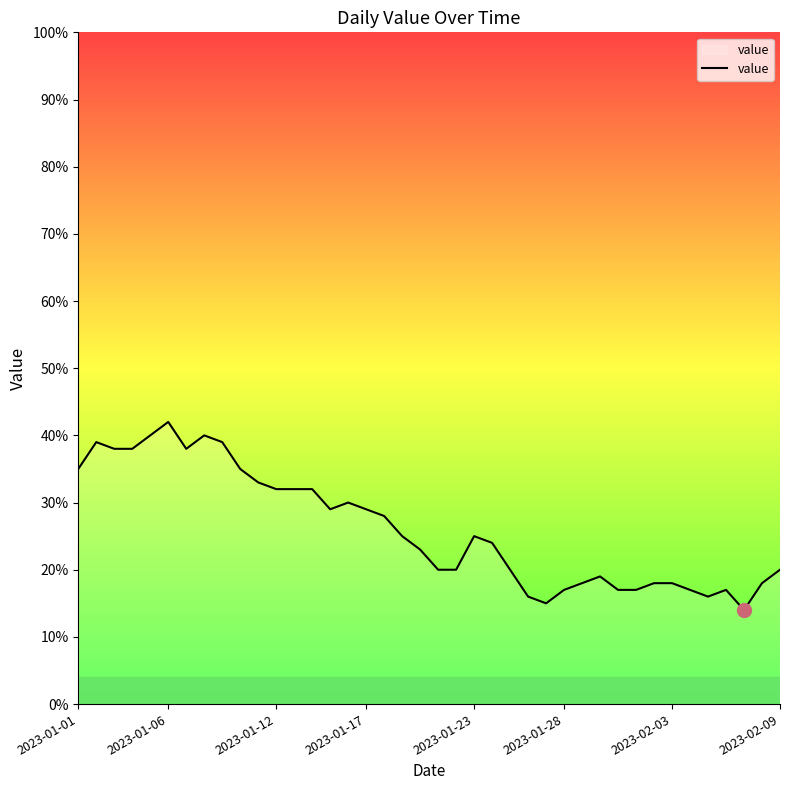

What is the smallest value displayed?

14